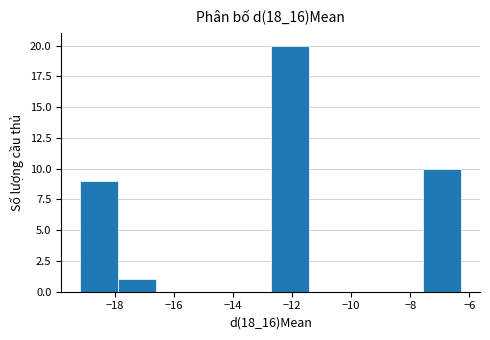

Over which range of the x-axis is the bar tallest?

-12.8 to -11.4